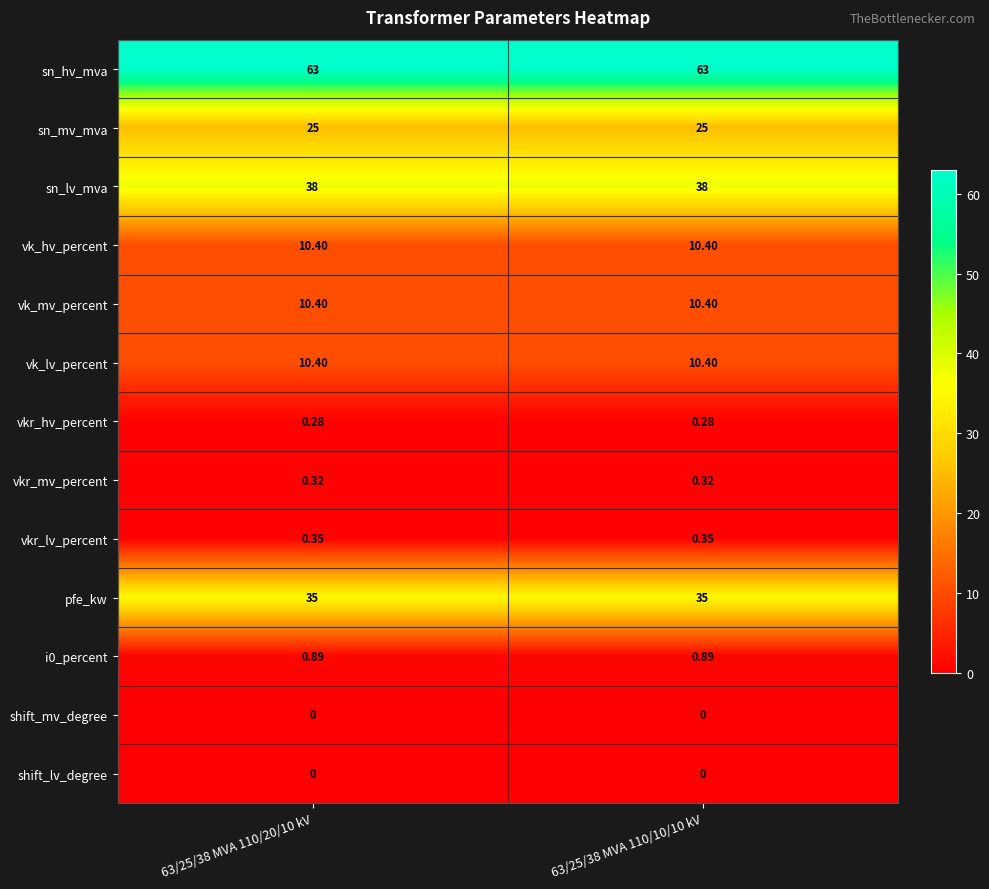

Is the value of vk_lv_percent at 63/25/38 MVA 110/20/10 kV greater than the value of vkr_mv_percent at 63/25/38 MVA 110/10/10 kV?

Yes